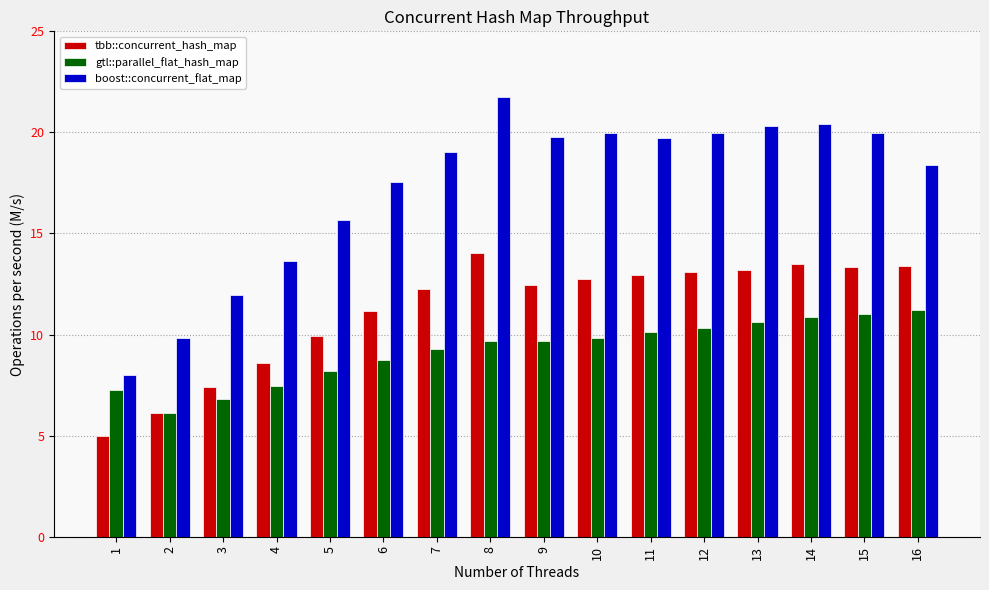

True or false: gtl::parallel_flat_hash_map has a value of 8.2 at 5.

True